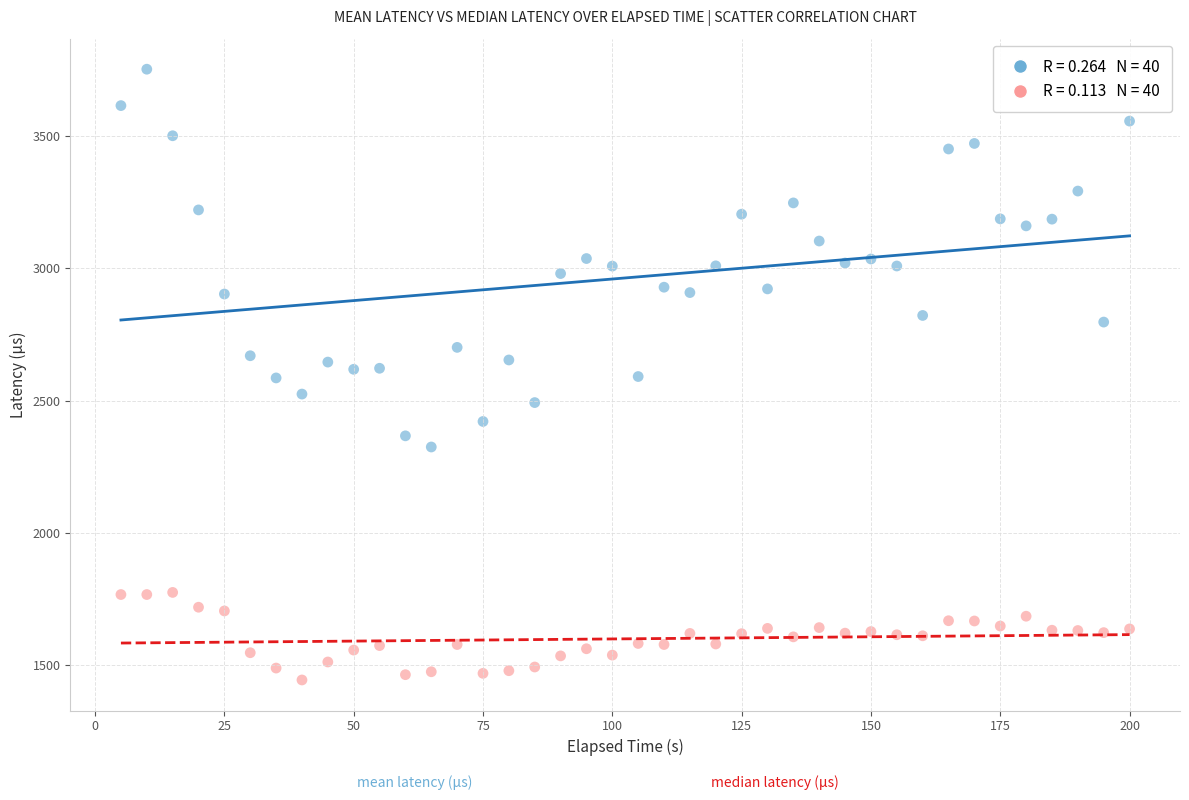

Across all data points, what is the range of X values (max minus min)?

195.0